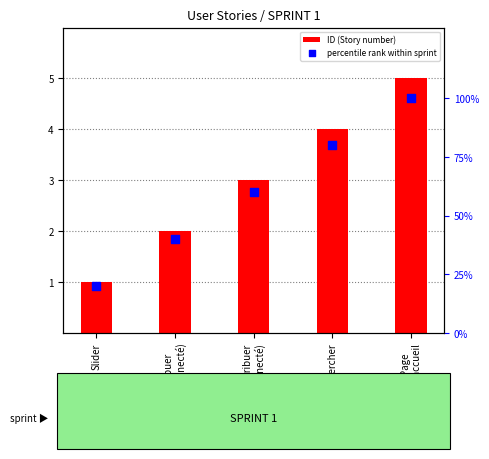

Which series has the widest spread of Y values?

percentile rank within sprint